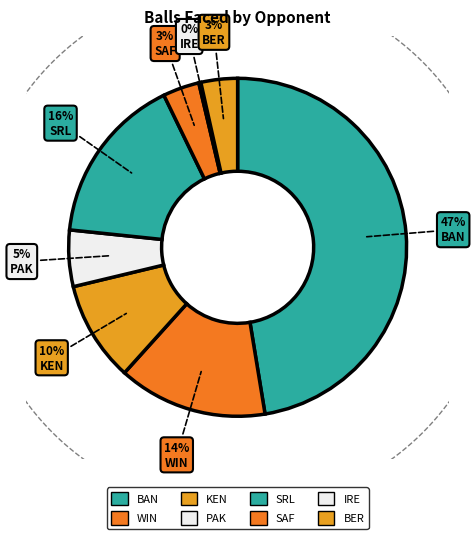

Is PAK the majority of the pie?

No